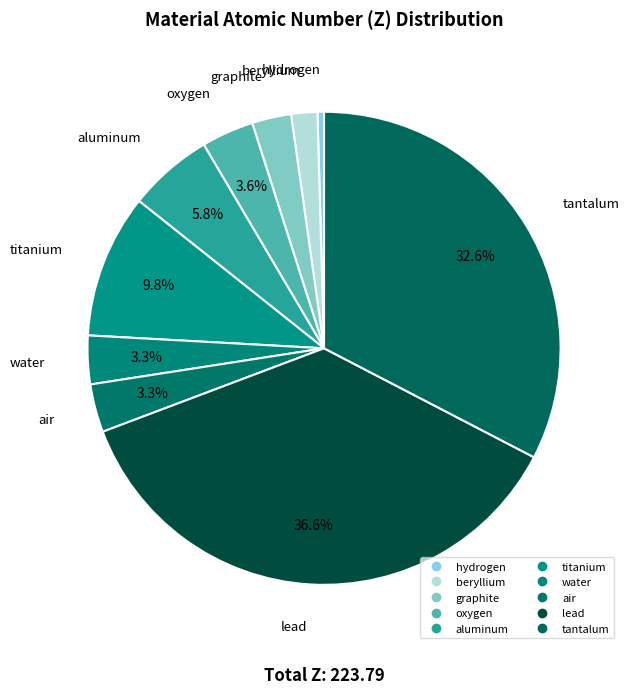

Is it true that oxygen is 4% of the pie?

True